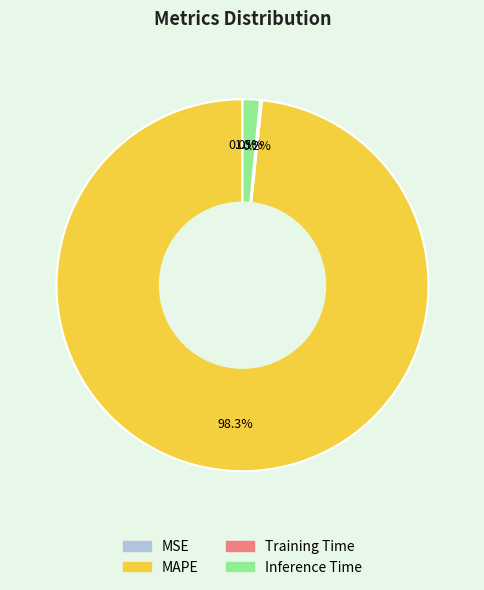

What is the largest slice in the pie chart?

MAPE